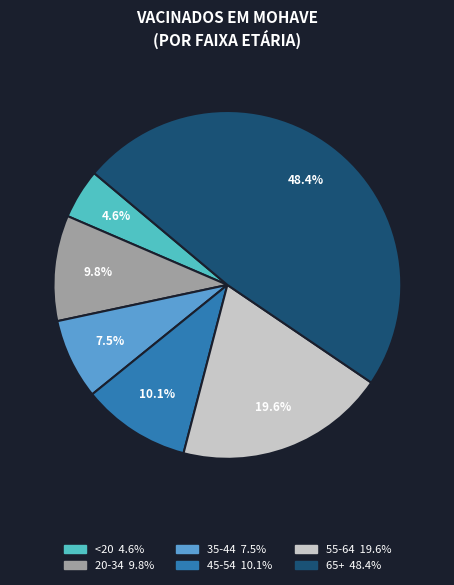

Combined, do 65+ and 55-64 account for over 50%?

Yes